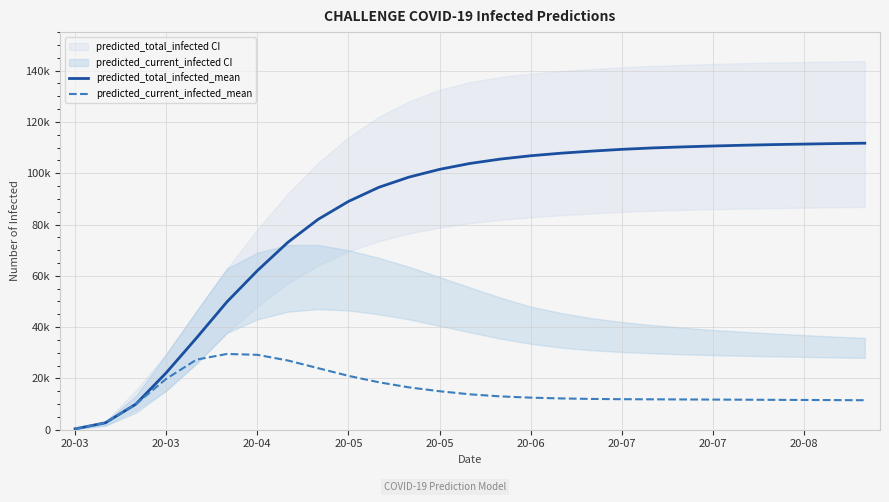

What is the sum of the predicted_total_infected_mean values at 12 and 17?

210100